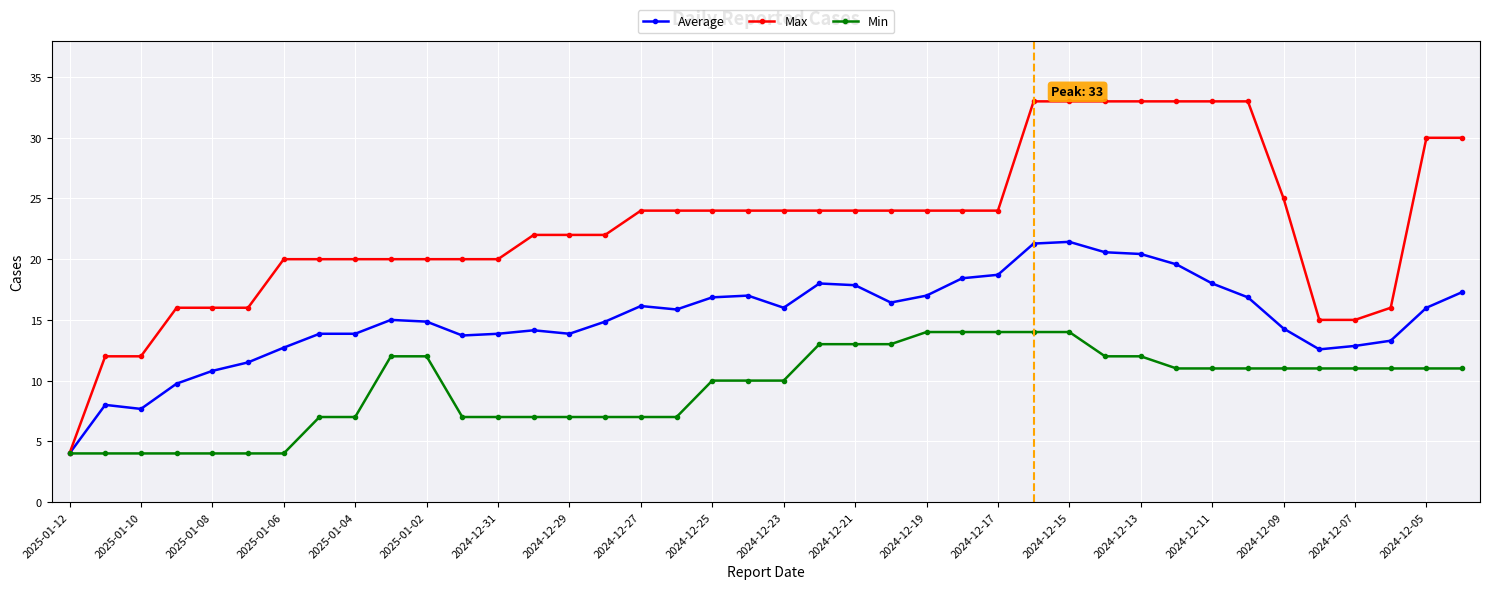

What is the lowest value of the Min series?

4.0